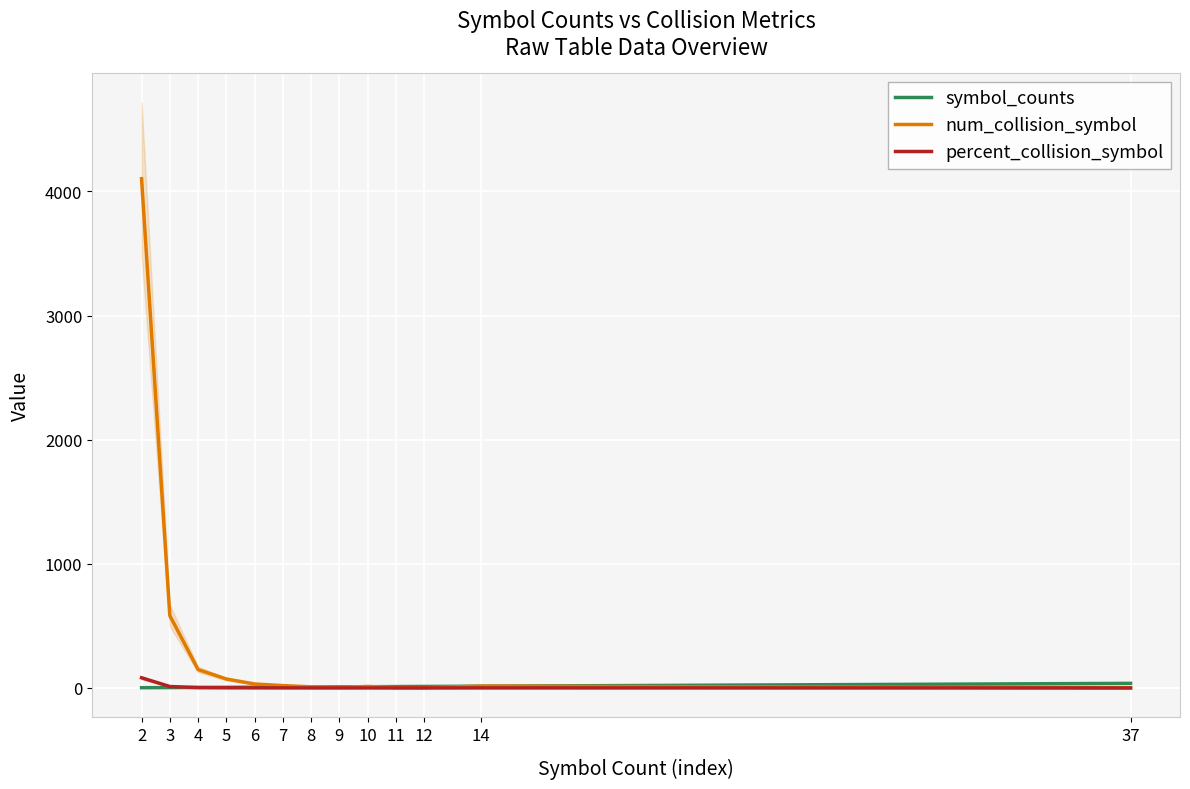

At which label does symbol_counts reach its minimum?

2